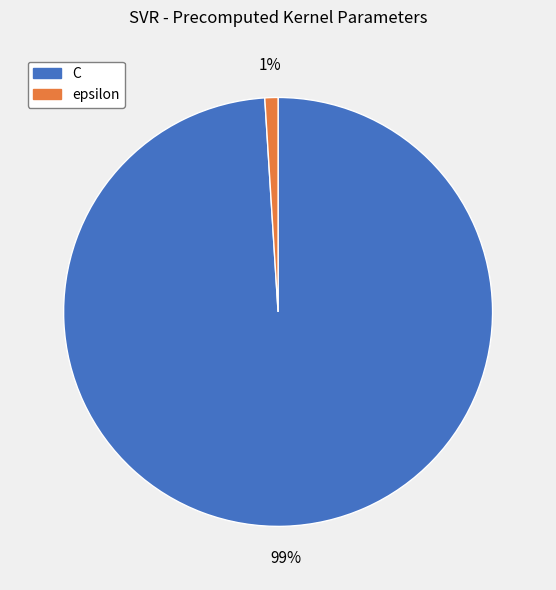

To the nearest percent, what portion does C represent?

99%